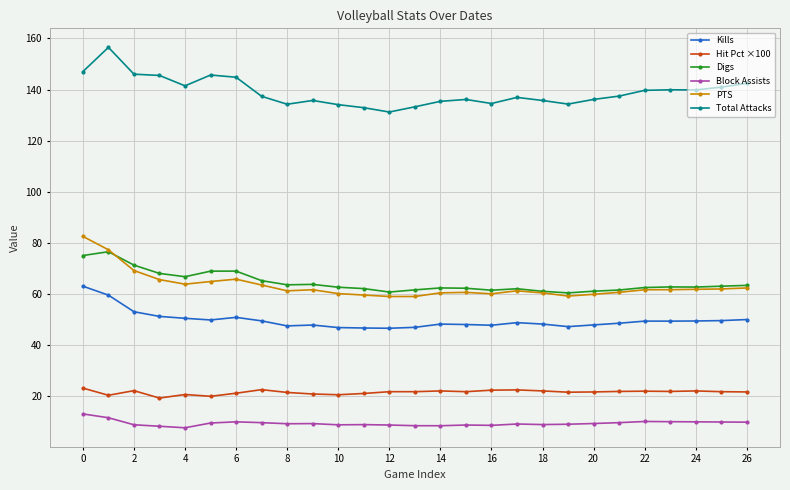

What is the value of the Total Attacks point at the 3rd from the left?

146.0